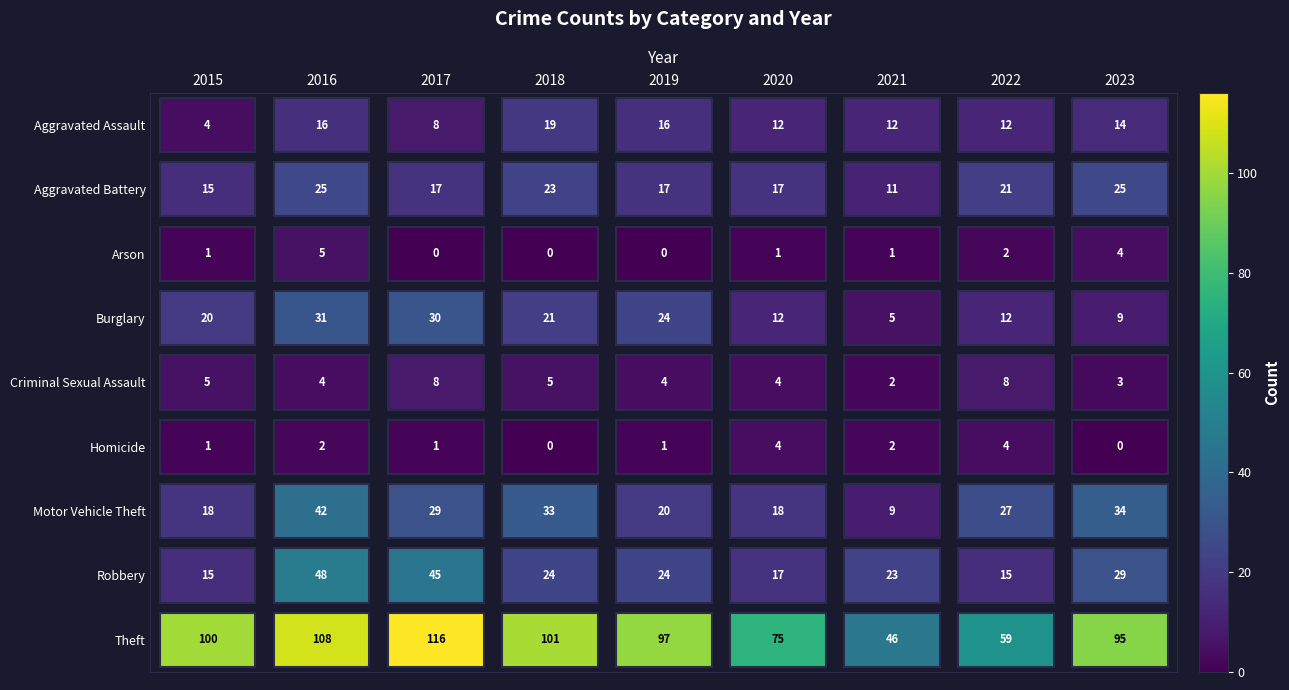

Which series has the largest range (max minus min)?

Theft